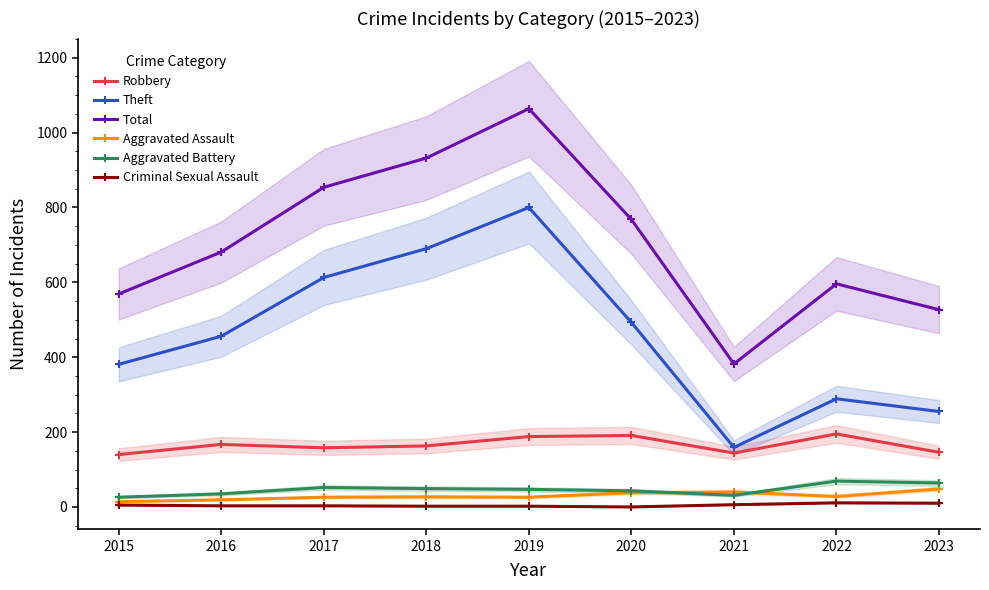

Rank the series by their maximum value, from highest to lowest.

Total, Theft, Robbery, Aggravated Battery, Aggravated Assault, Criminal Sexual Assault